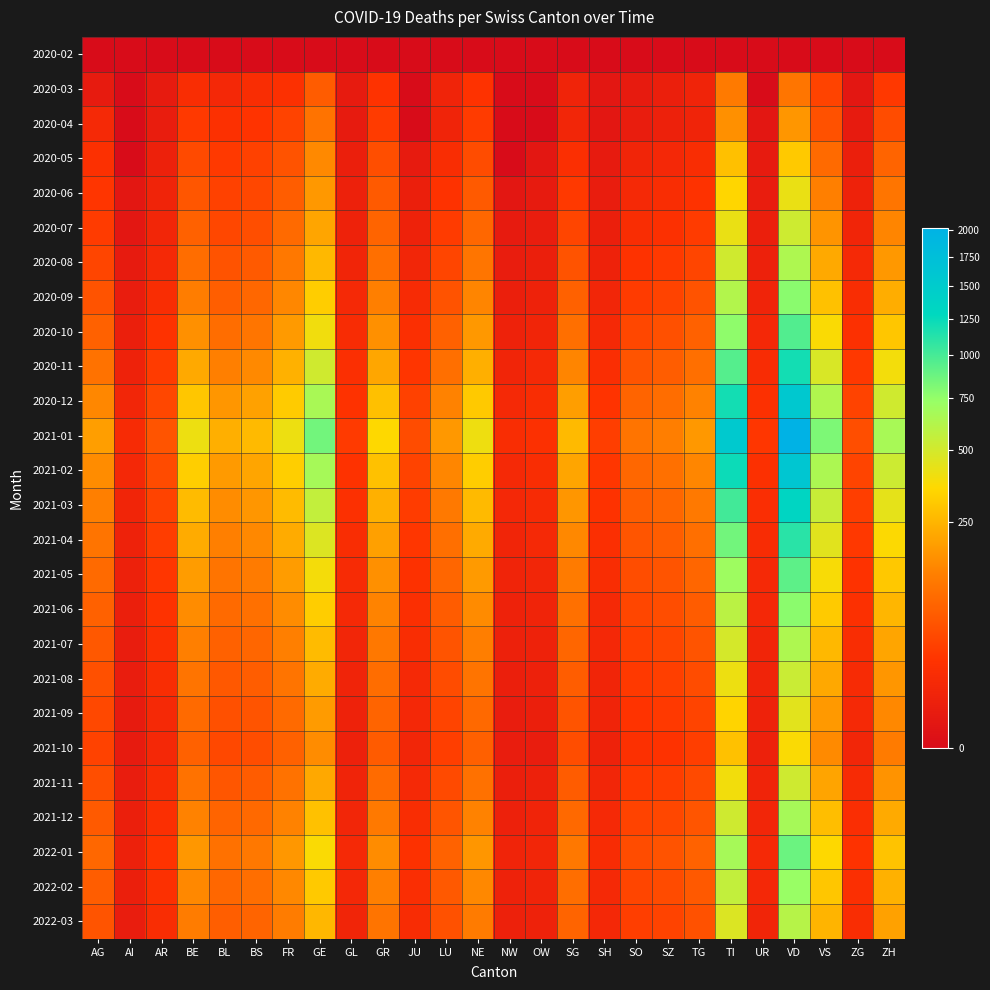

Which label corresponds to the smallest value in the chart?

AG